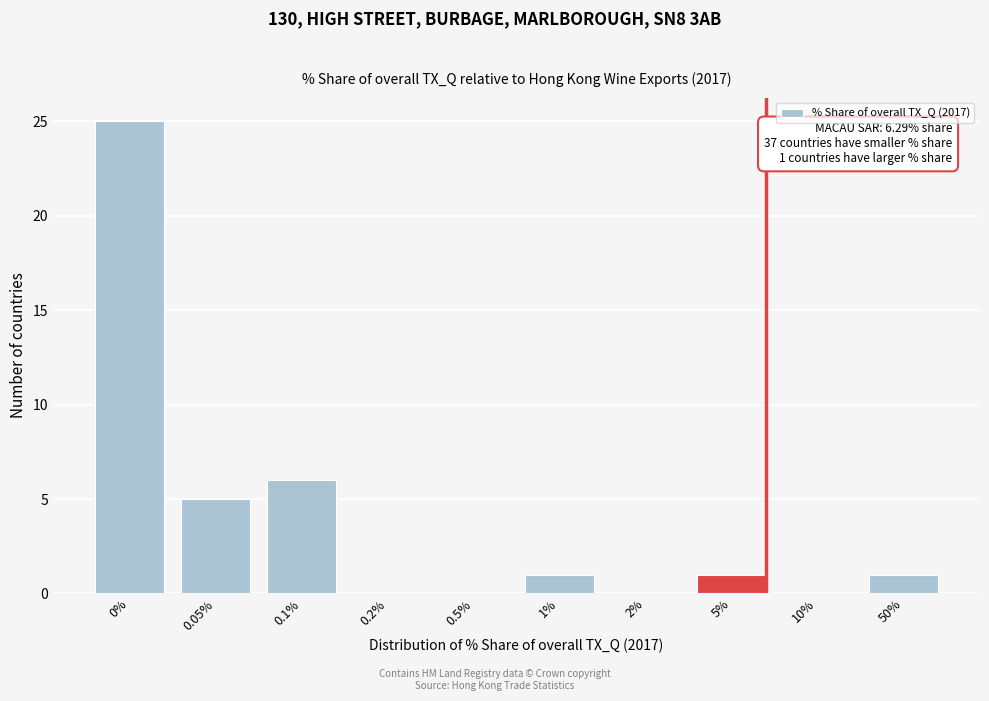

Reading left to right, extract all data points from this chart.

0%=25	0.05%=5	0.1%=6	0.2%=0	0.5%=0	1%=1	2%=0	5%=1	10%=0	50%=1